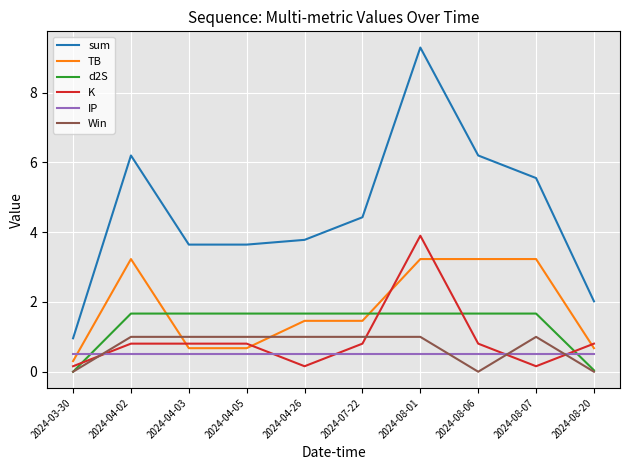

Which series has the largest range (max minus min)?

sum